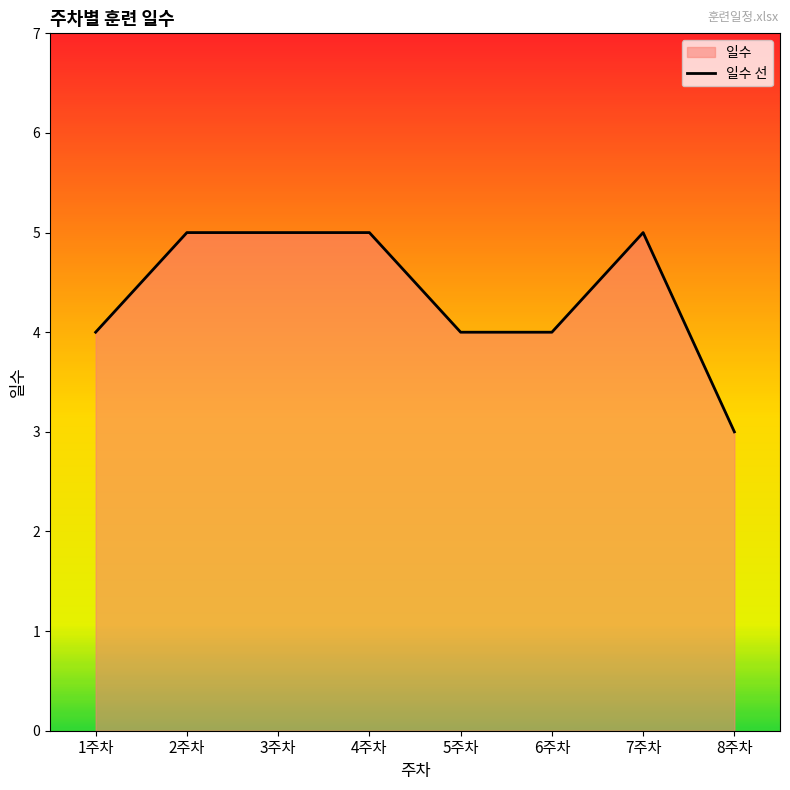

Is it true that the value at 6주차 is 4?

True